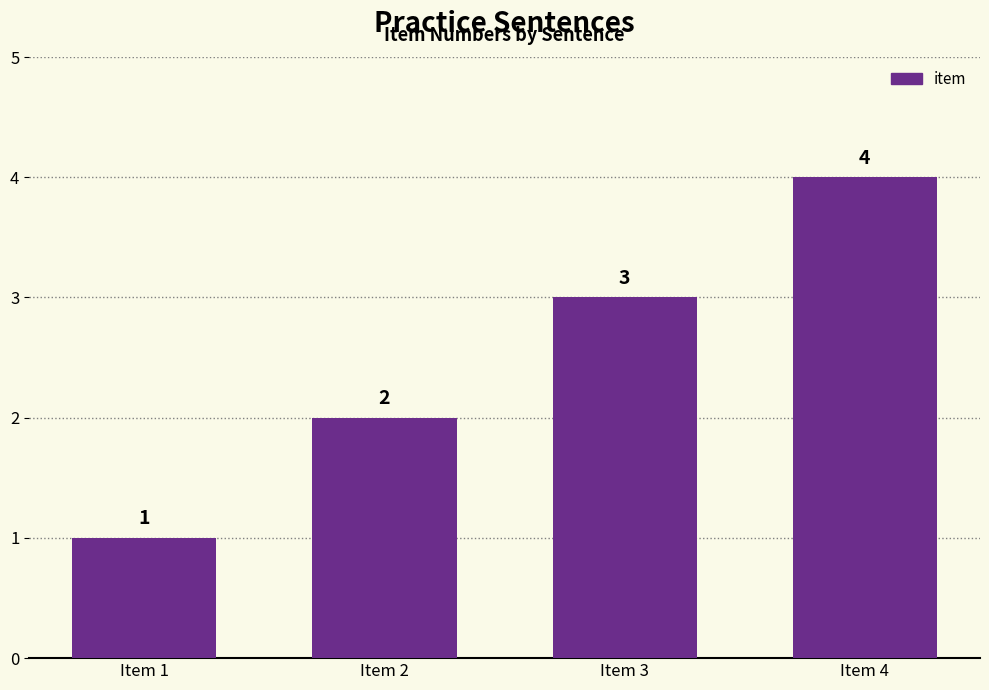

Count the values in the range 2 to 4.

3